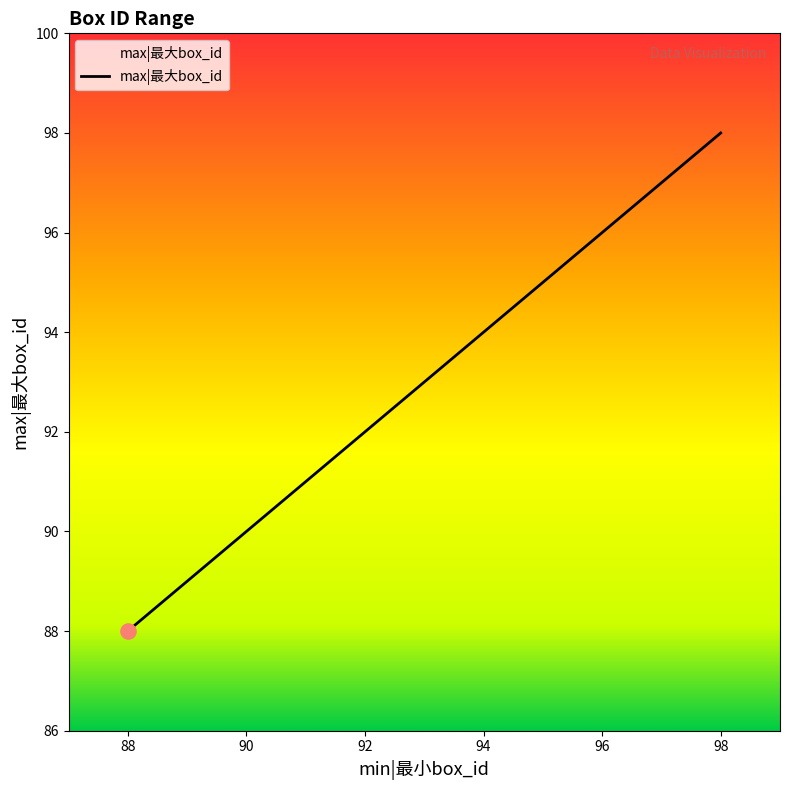

What is the maximum value shown in the chart?

98